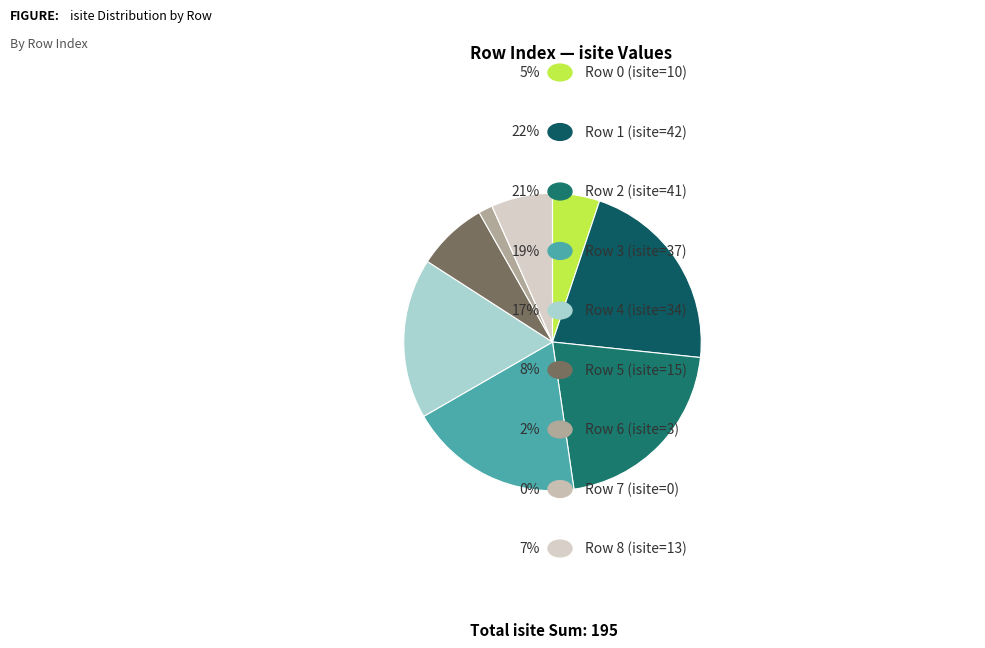

What is the largest slice in the pie chart?

Row 1 (O1, isite=42)